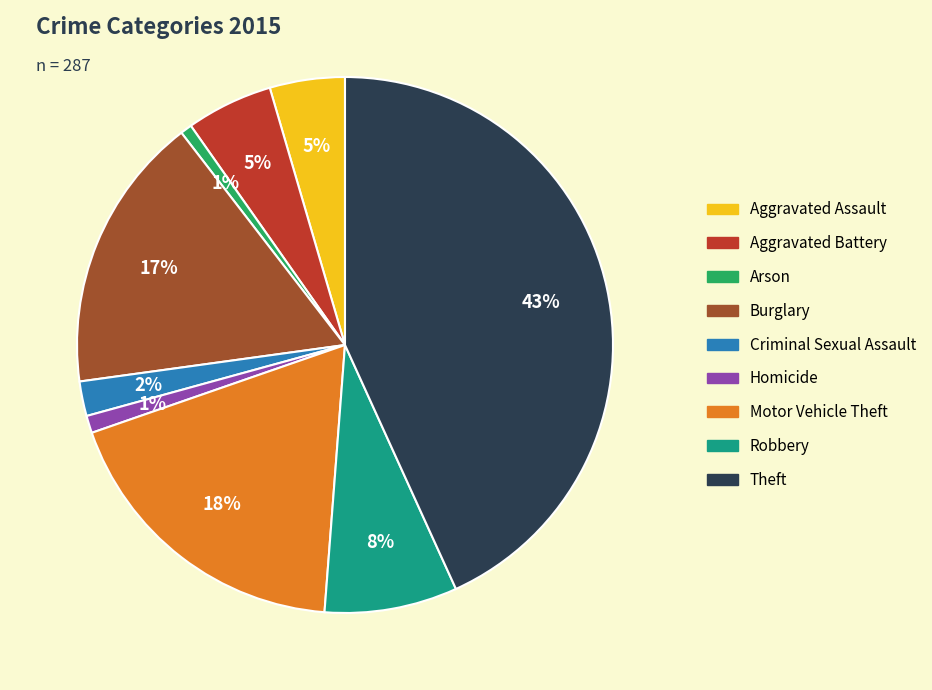

What is the largest slice in the pie chart?

Theft